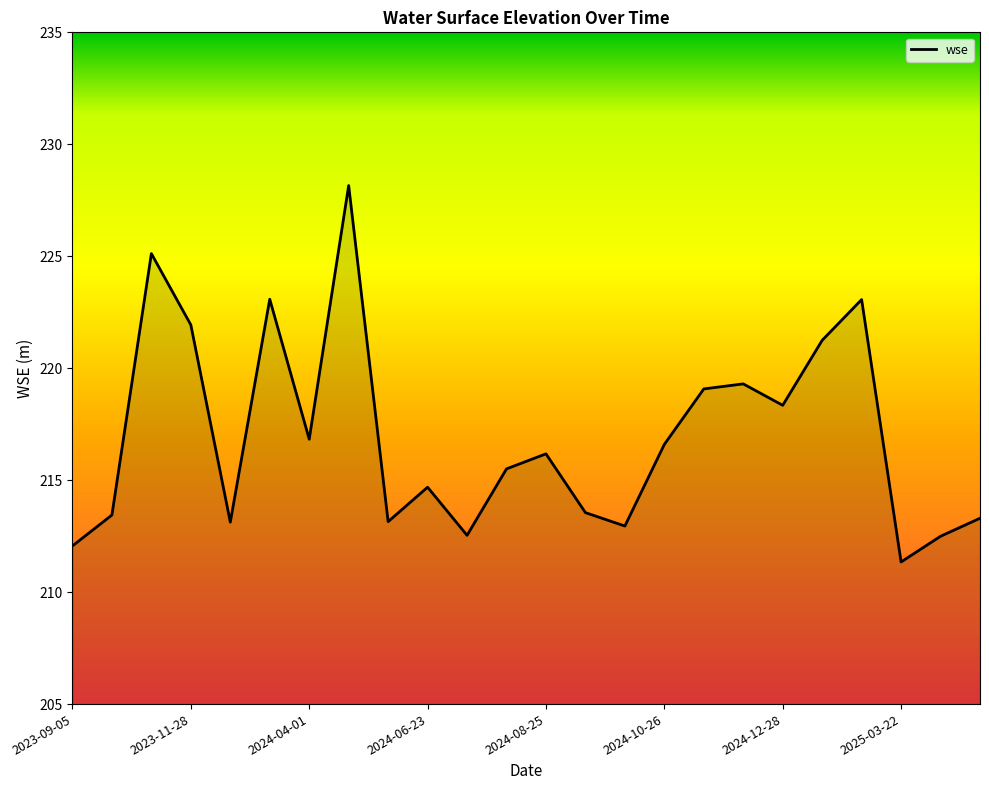

What is the minimum value shown in the chart?

211.3